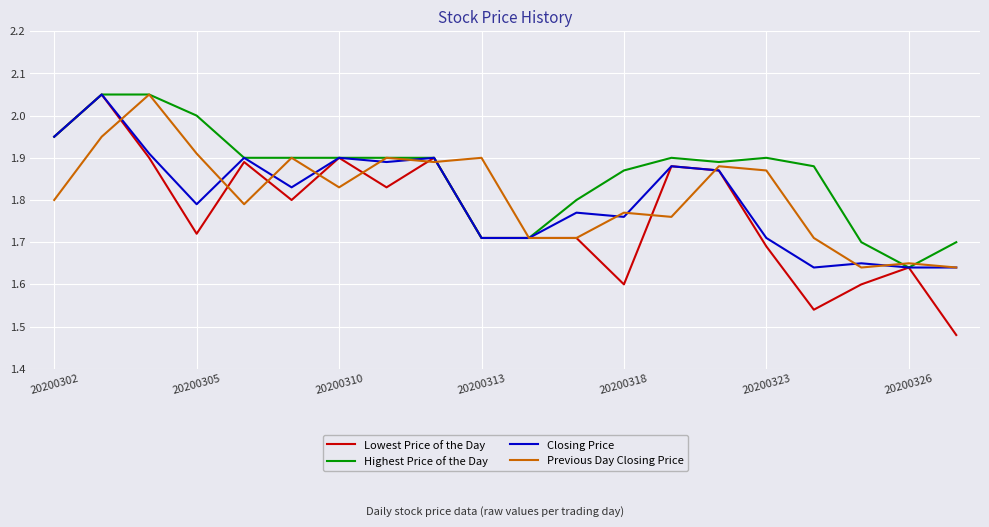

Which series has the largest range (max minus min)?

Lowest Price of the Day